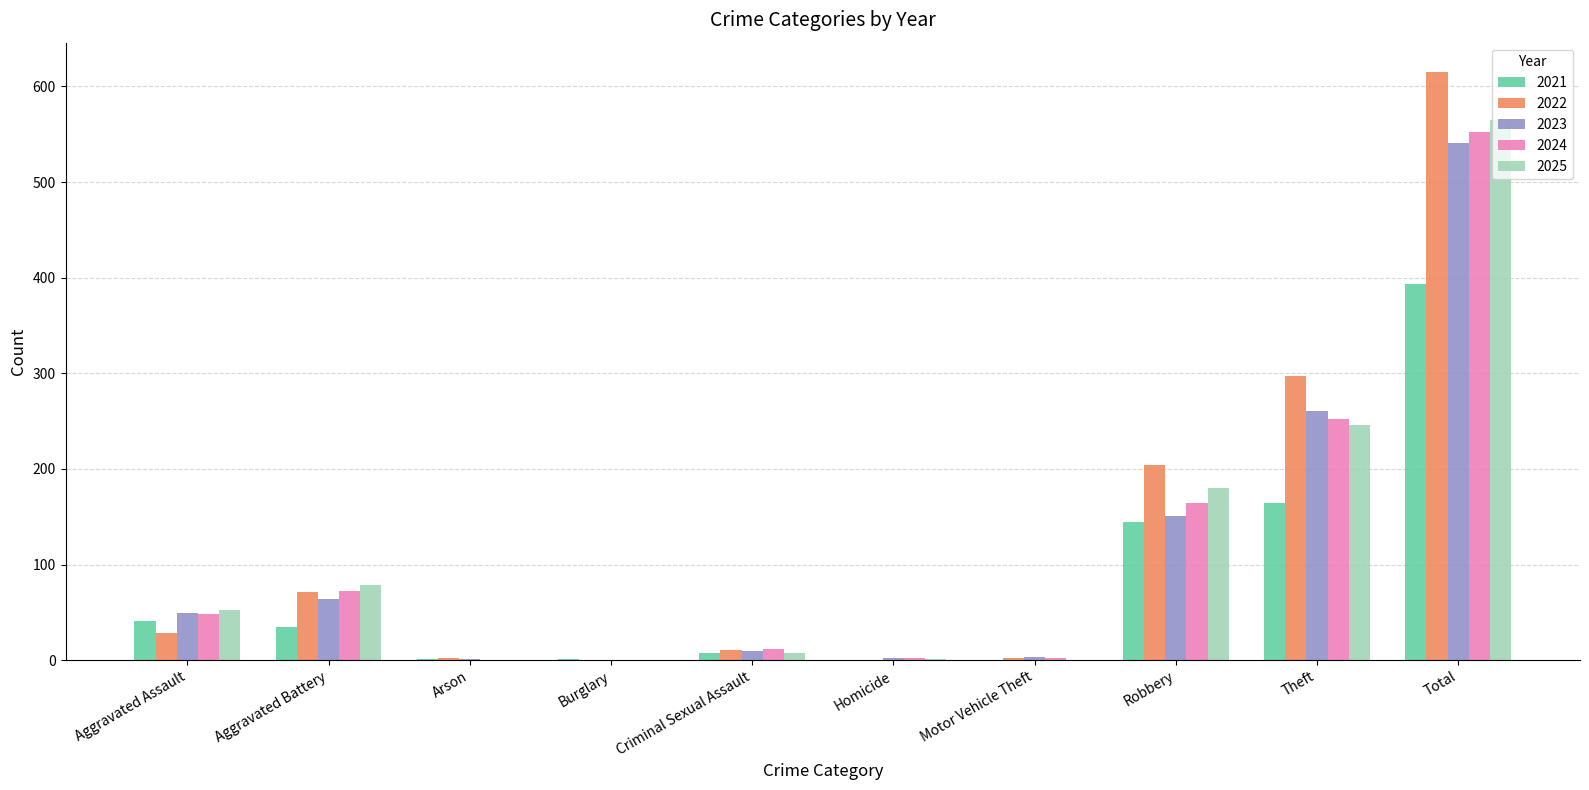

Between Aggravated Assault and Aggravated Battery, which series saw the biggest shift?

2022